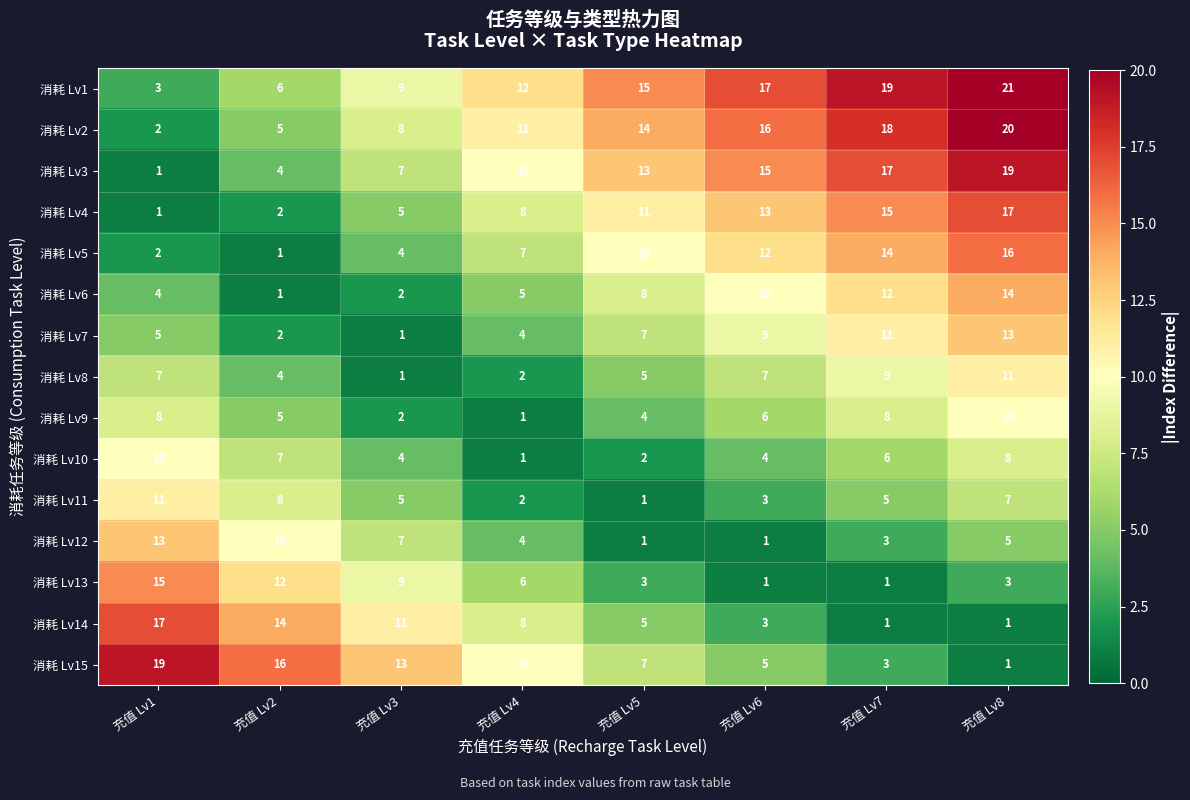

What value does the 消耗 Lv3 series have at 充值 Lv4, to the nearest 10?

10